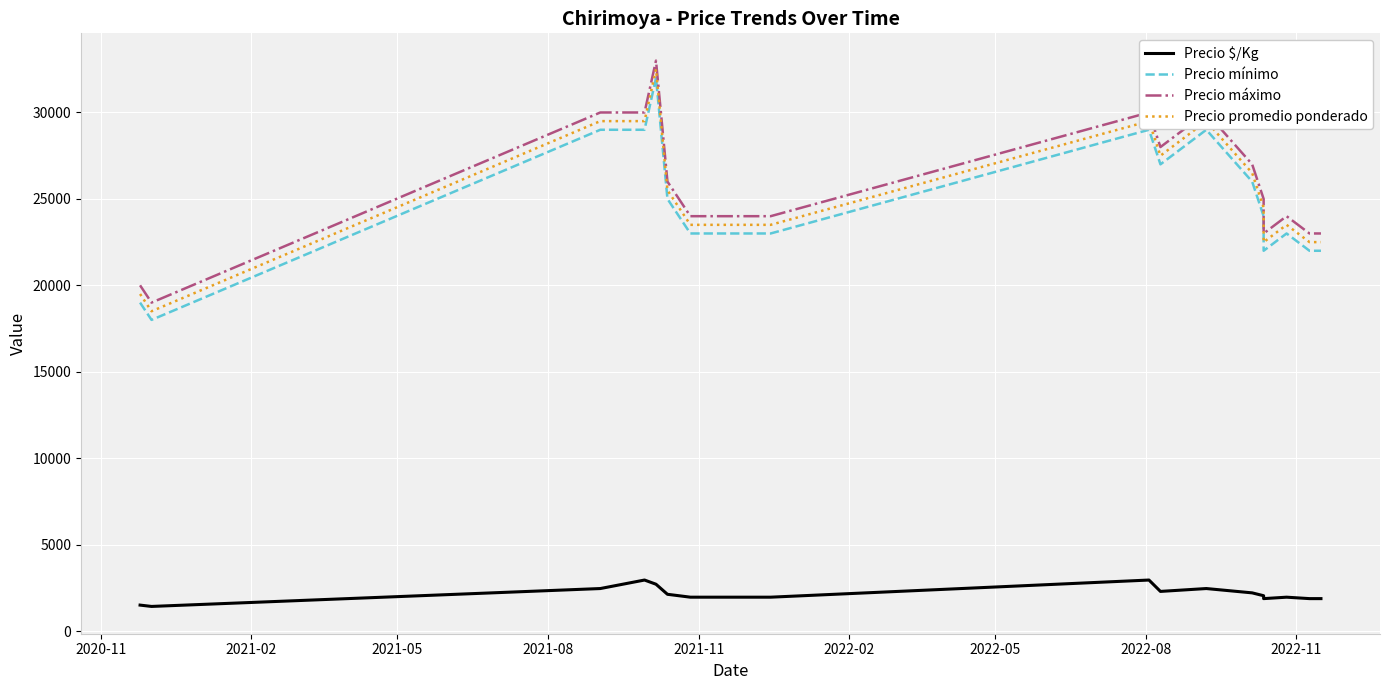

What is the smallest value displayed?

1423